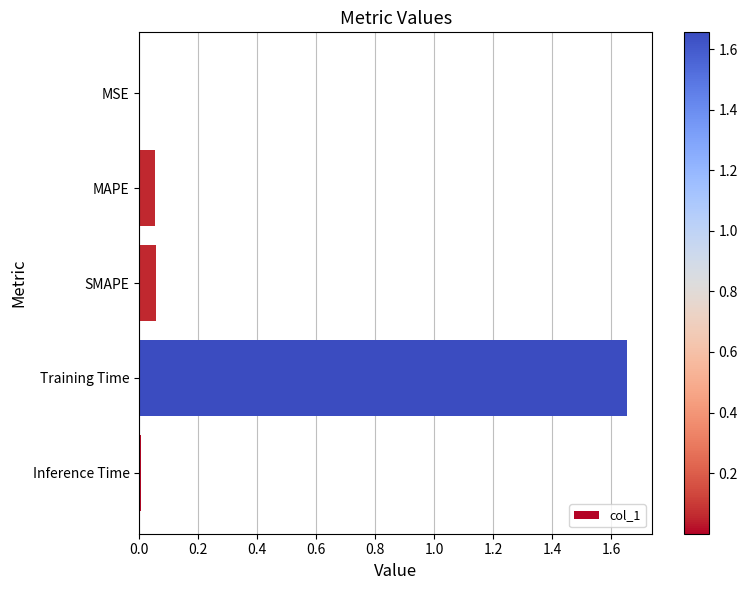

Are the bars horizontal?

Yes